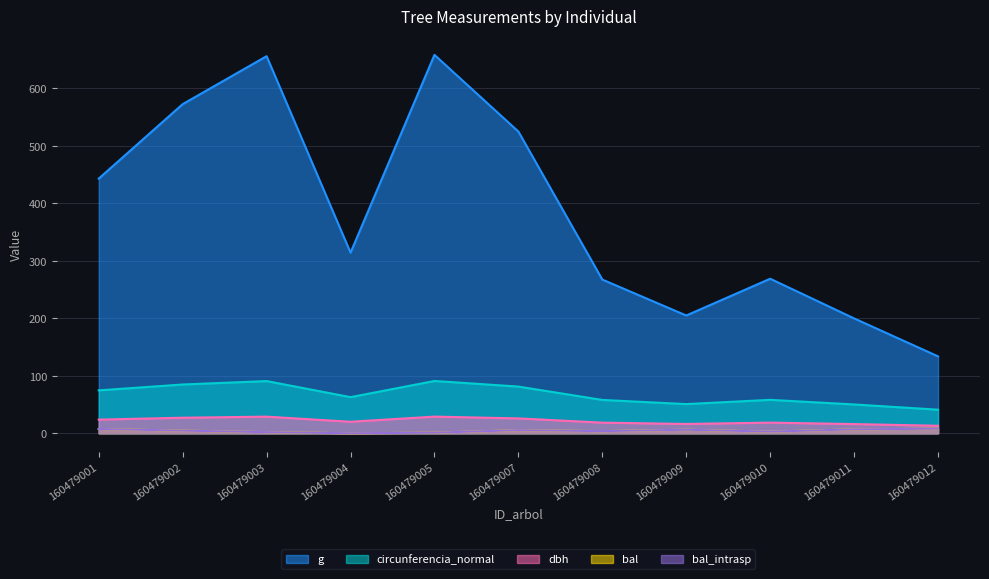

Rank the series by their maximum value, from lowest to highest.

bal, bal_intrasp, dbh, circunferencia_normal, g